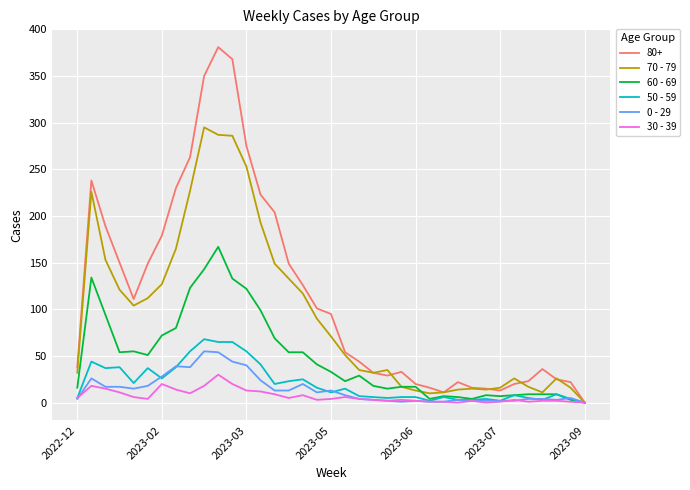

Is this an area chart (filled region under the line)?

No